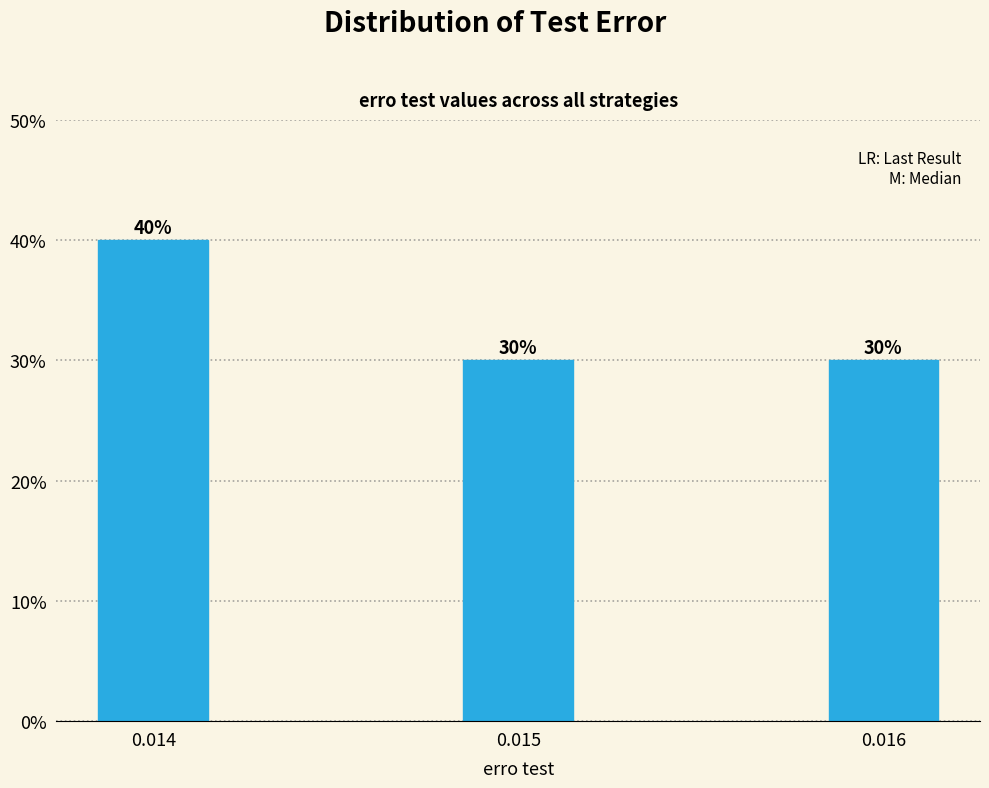

Reading left to right, list all the values displayed in this chart.

40	30	30